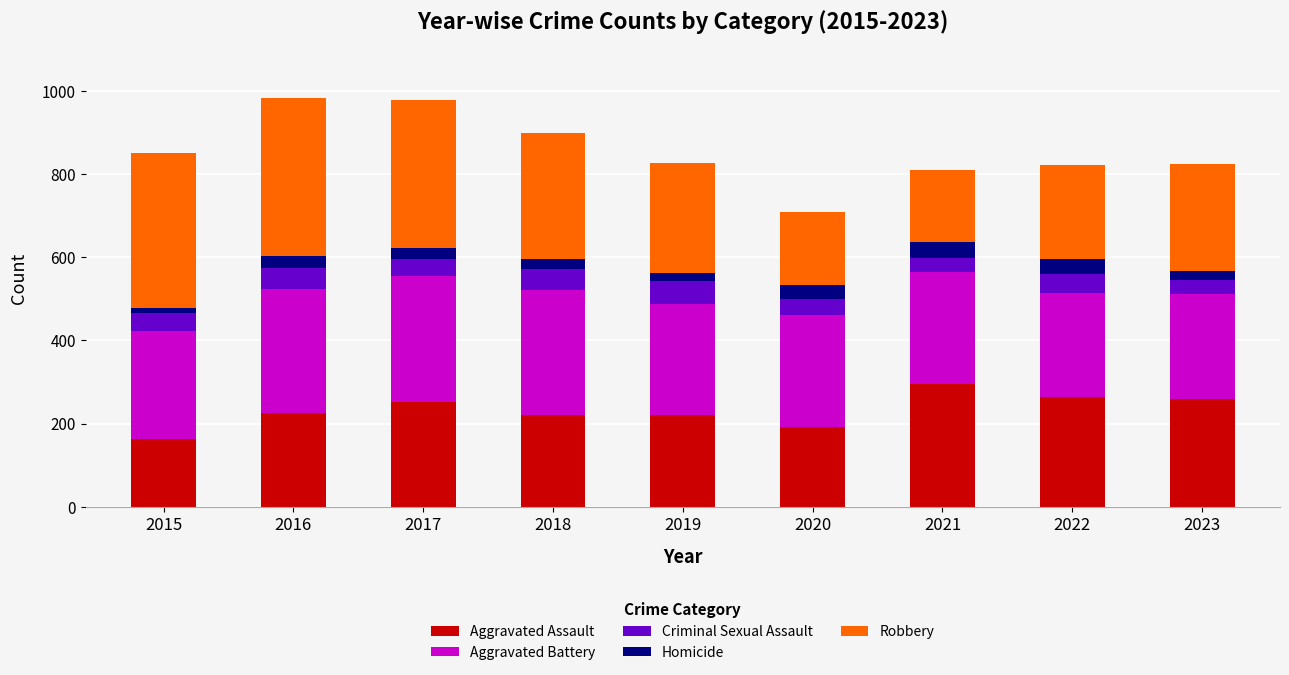

True or false: Aggravated Assault has a value of 108 at 2015.

False